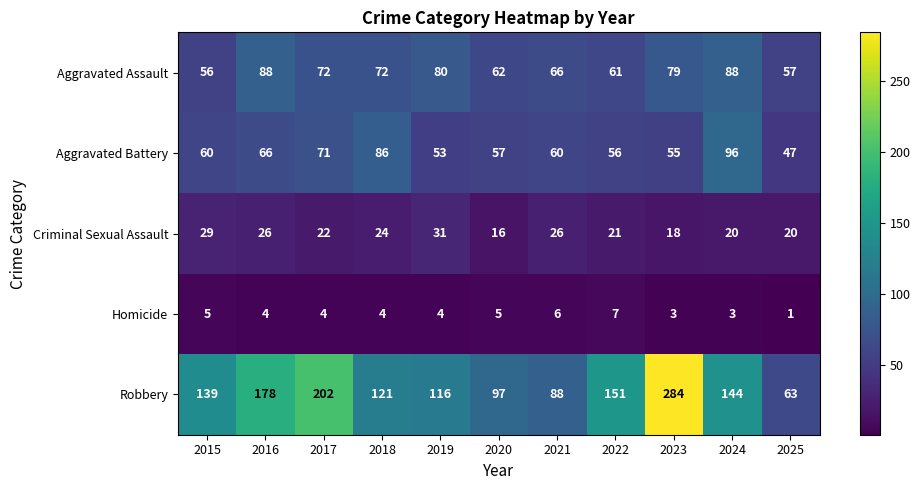

What is the difference between the maximum and second lowest values in the Criminal Sexual Assault series?

13